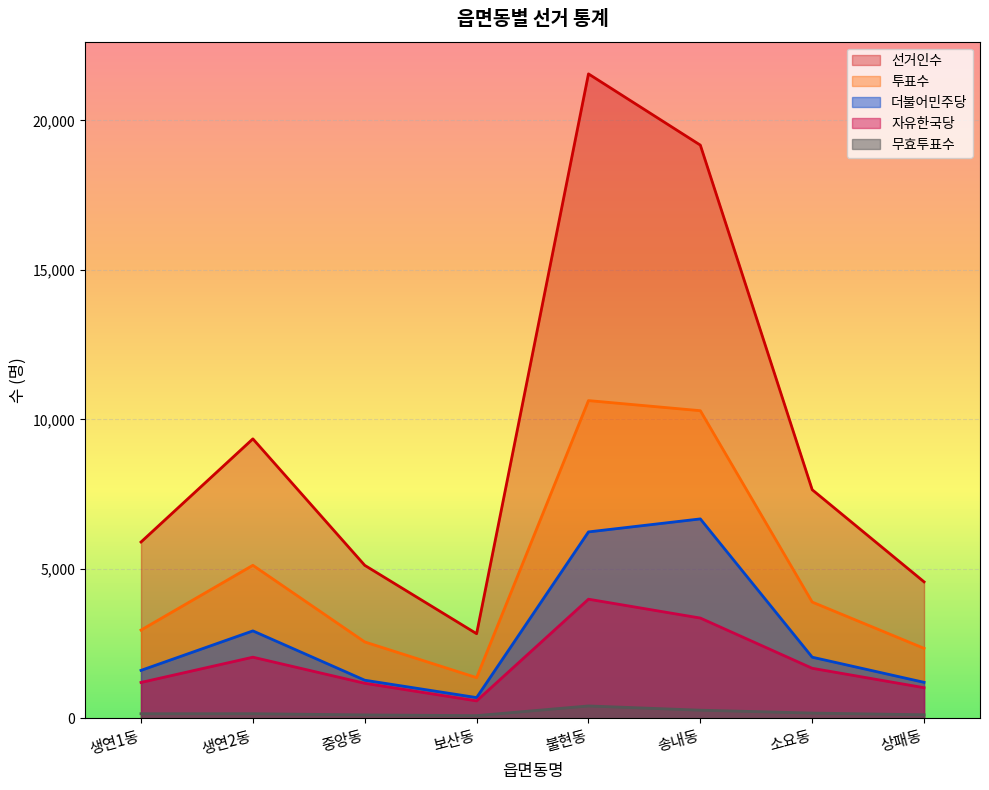

True or false: 더불어민주당 has a value of 1965 at 생연2동.

False